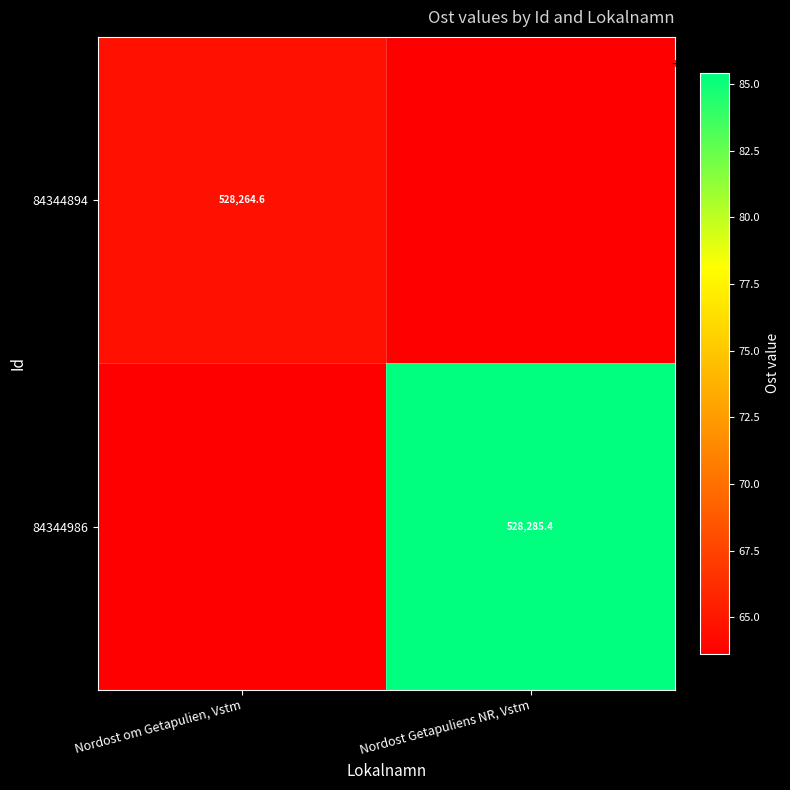

The value of 84344894 at Nordost om Getapulien, Vstm is 739587.8. True or false?

False